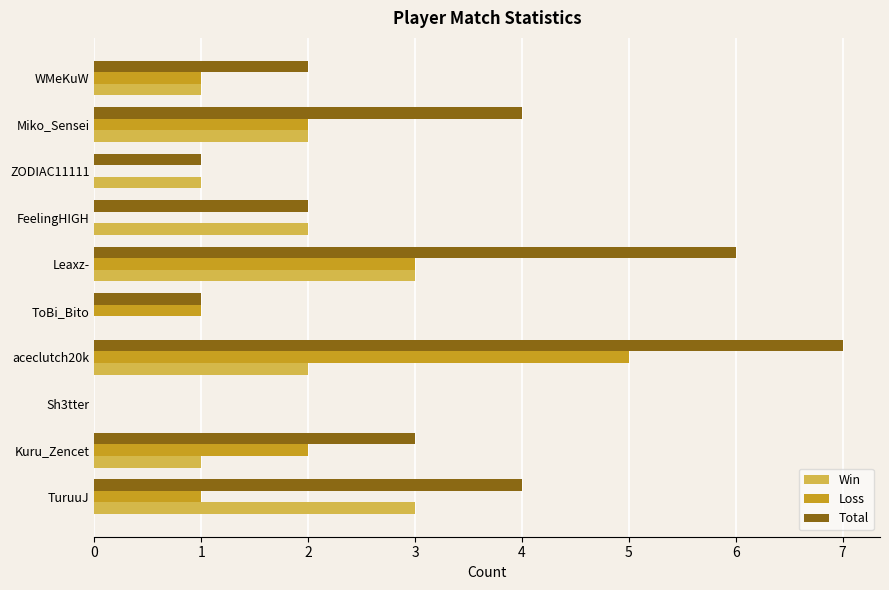

Which series has the largest total across all categories?

Total